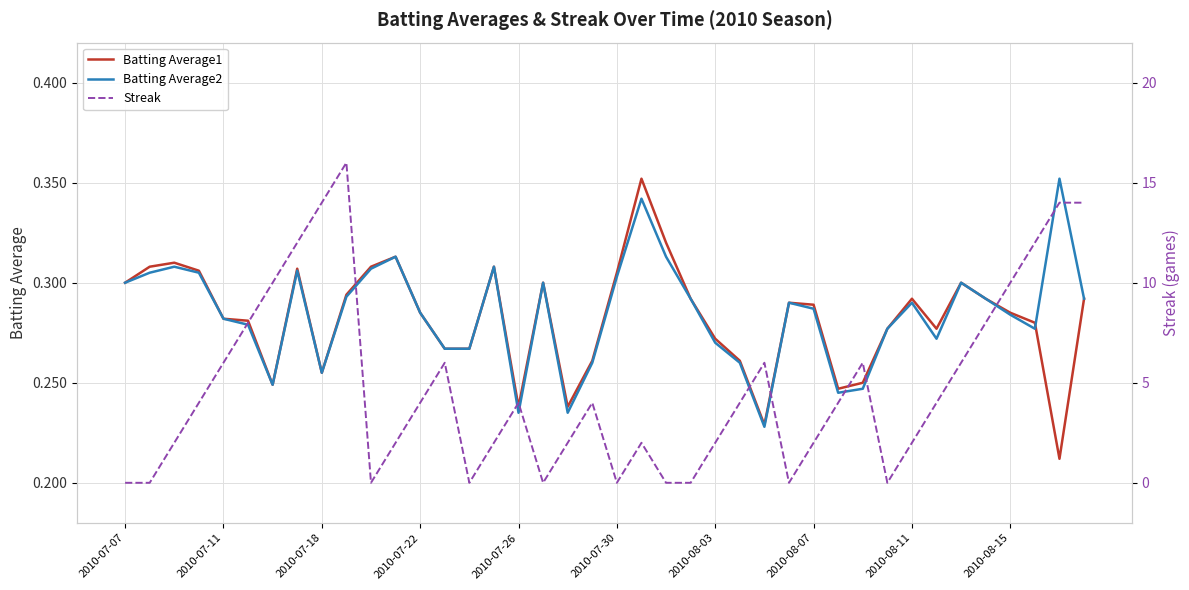

How many times do Batting Average1 and Batting Average2 cross each other?

1